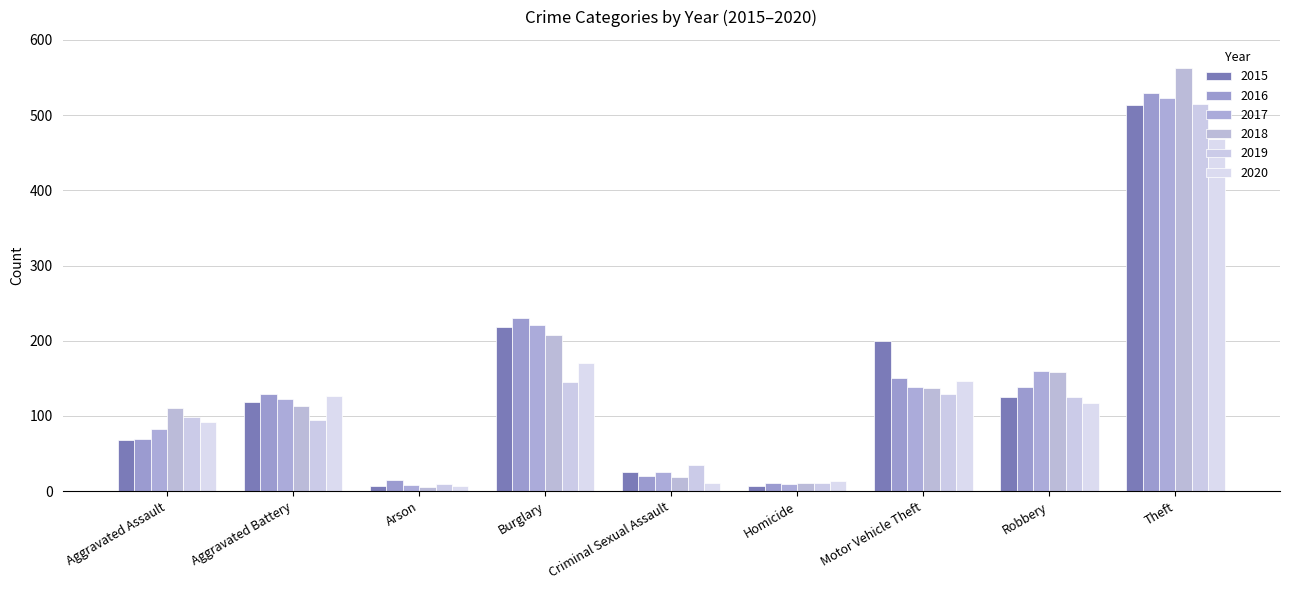

The value of 2015 at Motor Vehicle Theft is 272. True or false?

False